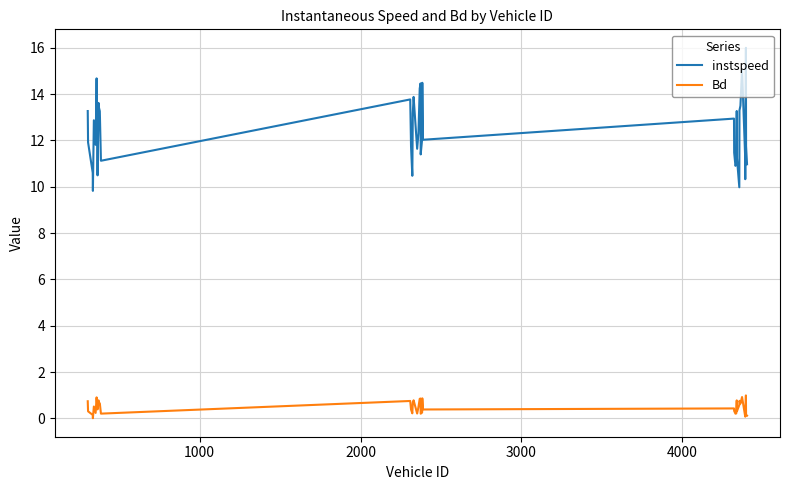

True or false: Bd and instspeed intersect in this chart.

False